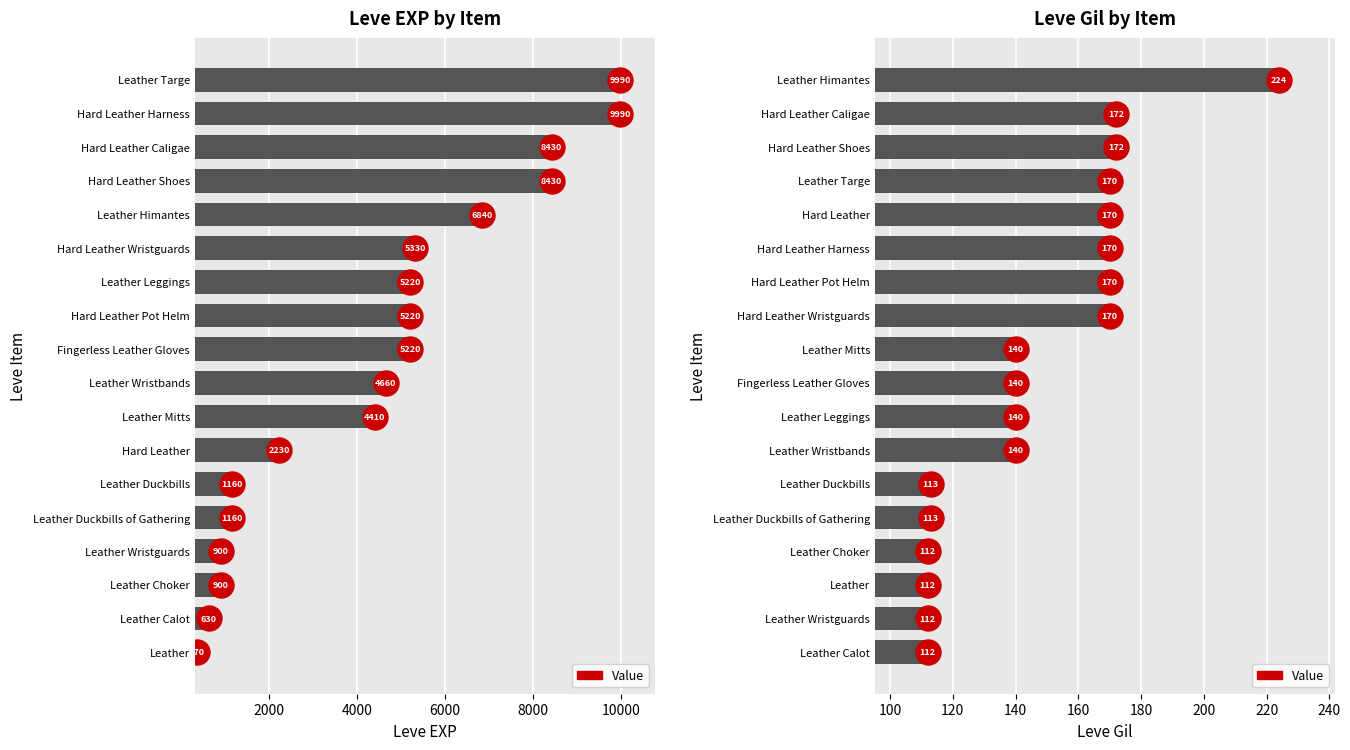

Reading right to left, transcribe all the data shown in this chart.

Leve EXP: 9990	8430	9990	2230	5330	8430	5220	5220	4410	5220	6840	4660	370	900	1160	1160	900	630
Leve Gil: 170	172	170	170	170	172	140	170	140	140	224	140	112	112	113	113	112	112